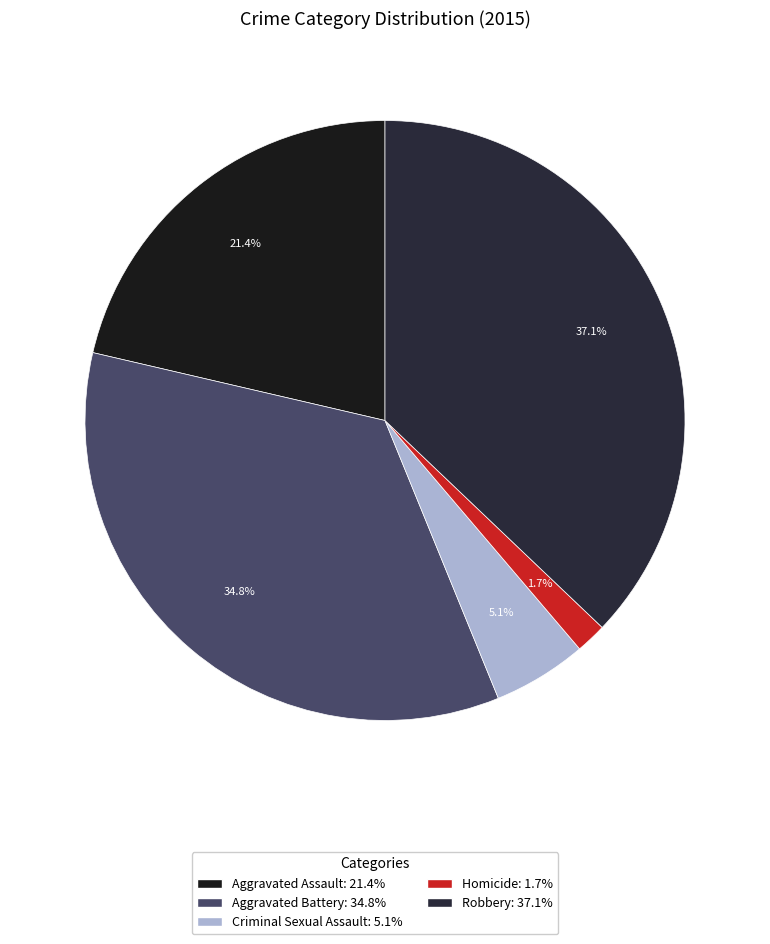

Is there a majority slice in this chart?

No